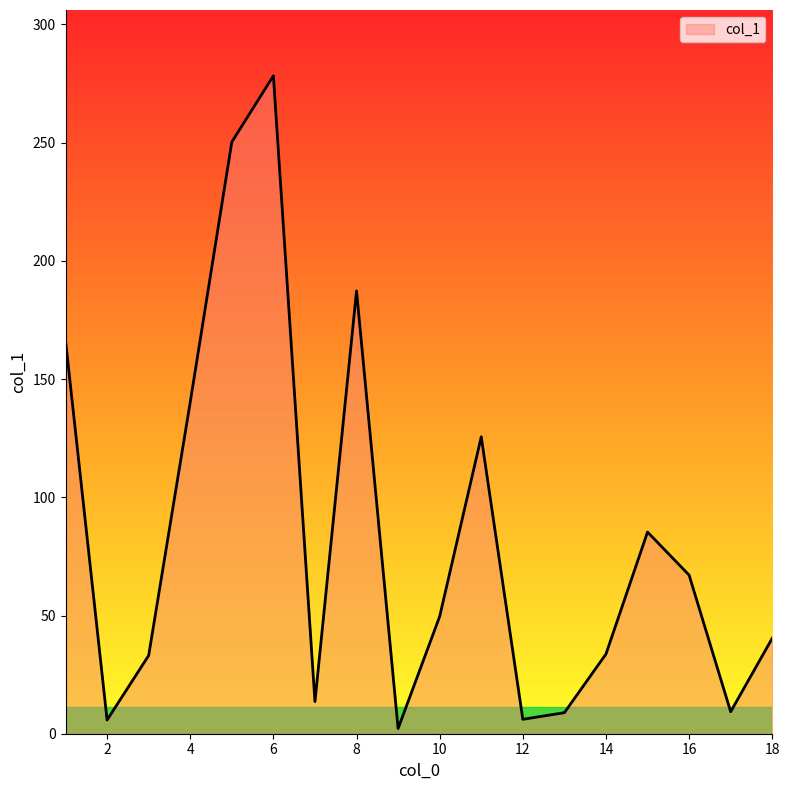

What is the difference between the maximum and minimum values?

276.1